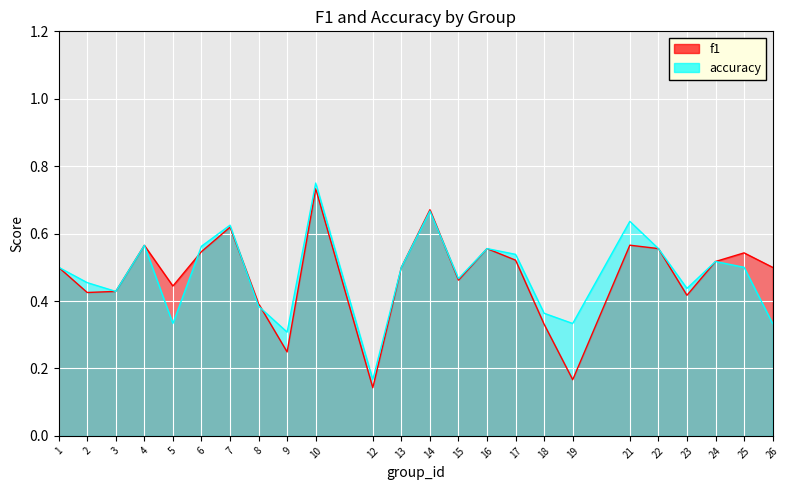

What is the value of the accuracy point at the 1st from the left?

0.5